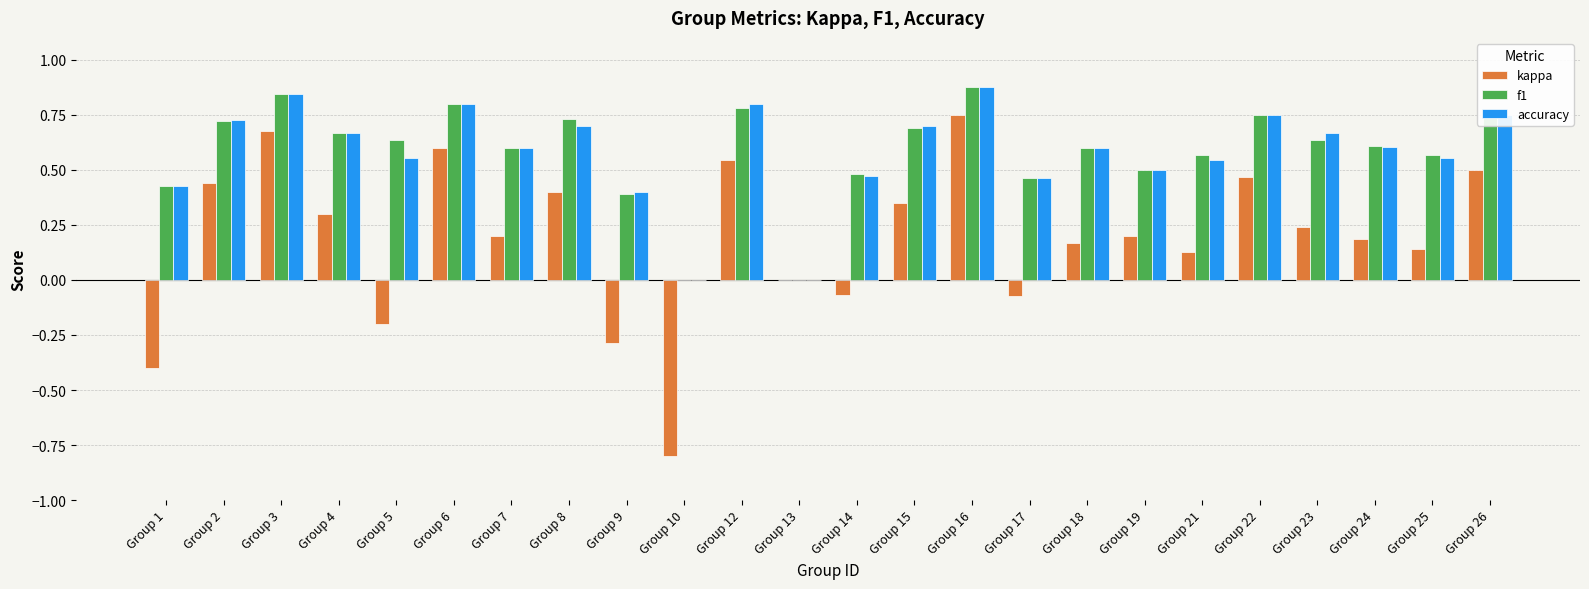

At which category is the sum across all series the highest?

Group 16